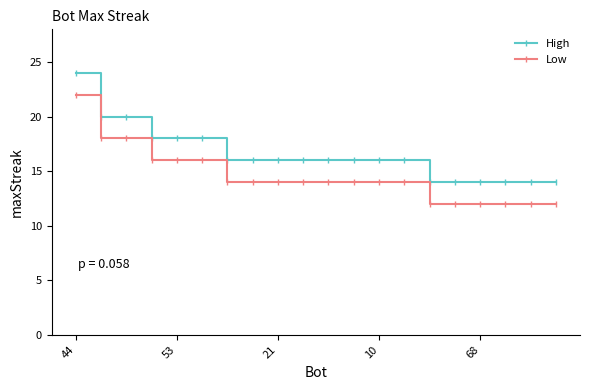

How many lines are shown in the chart?

2